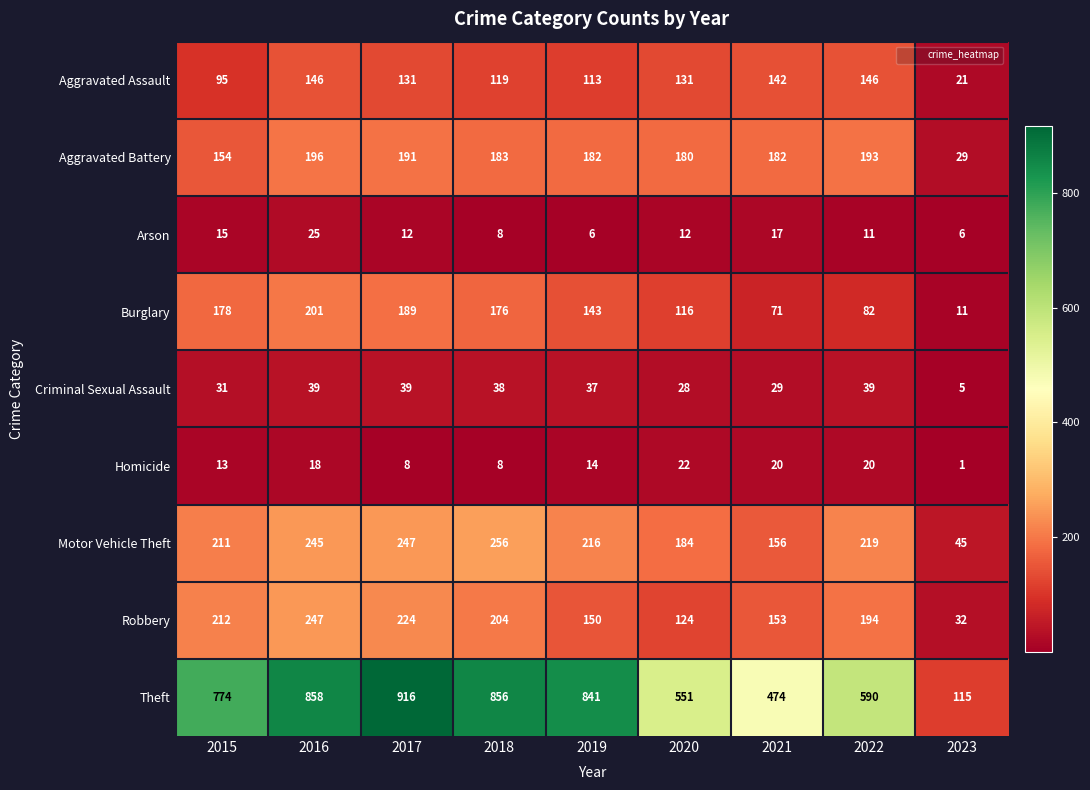

What is the sum of all Aggravated Battery values?

1490